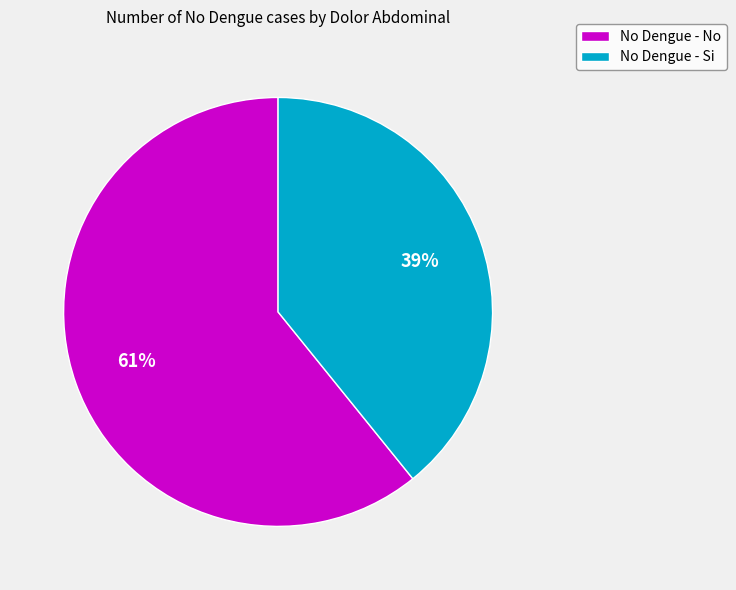

Rank the categories by value from lowest to highest.

No Dengue - Si, No Dengue - No